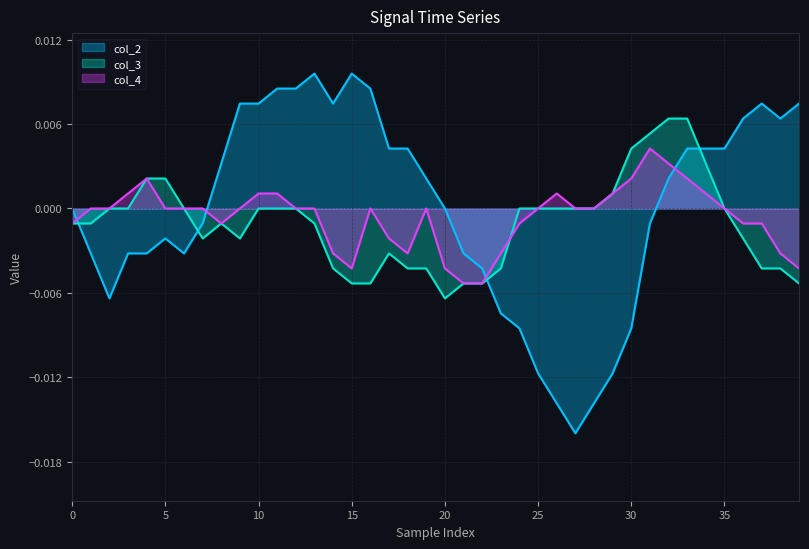

How many intersections are there between col_3 and col_2?

4